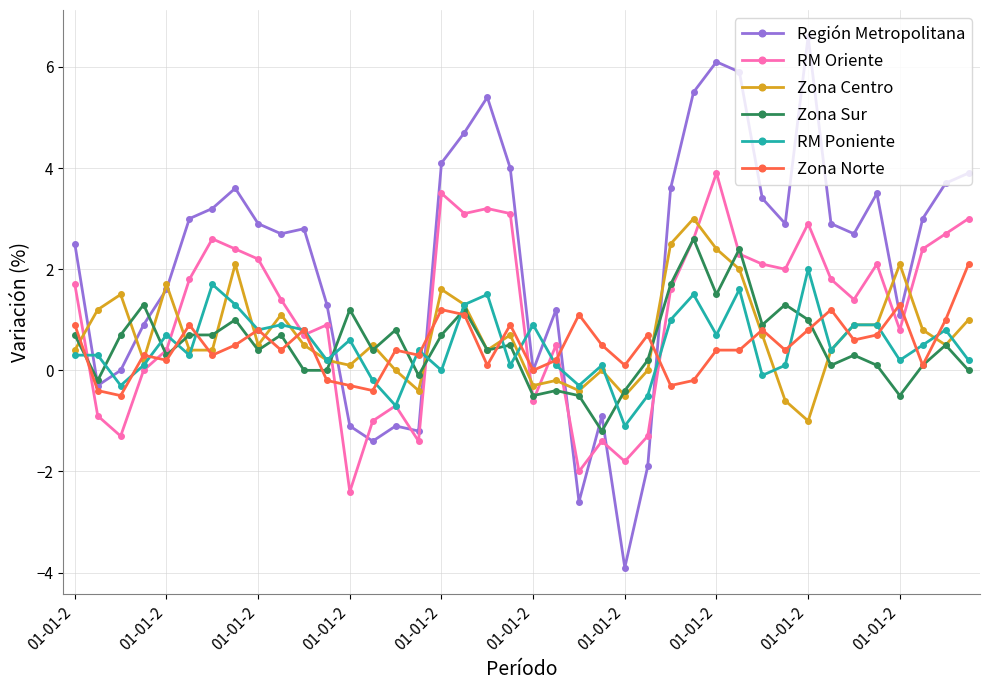

Count the number of categories in the chart.

40